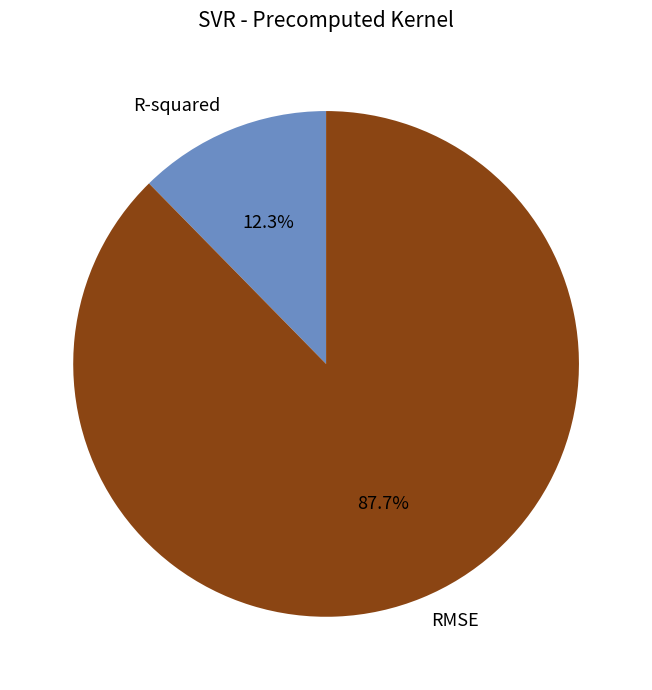

Is there a majority slice in this chart?

Yes